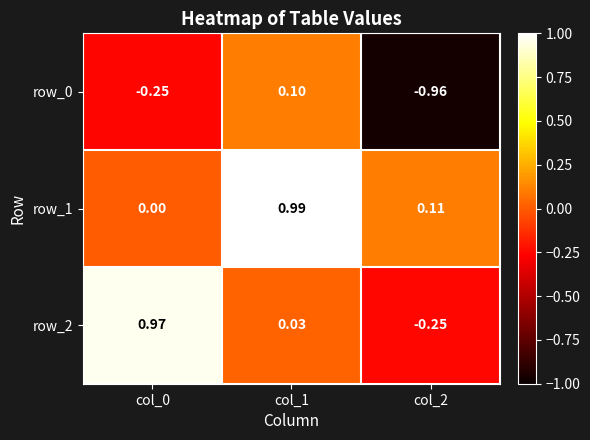

Which series has the widest spread of values?

row_2